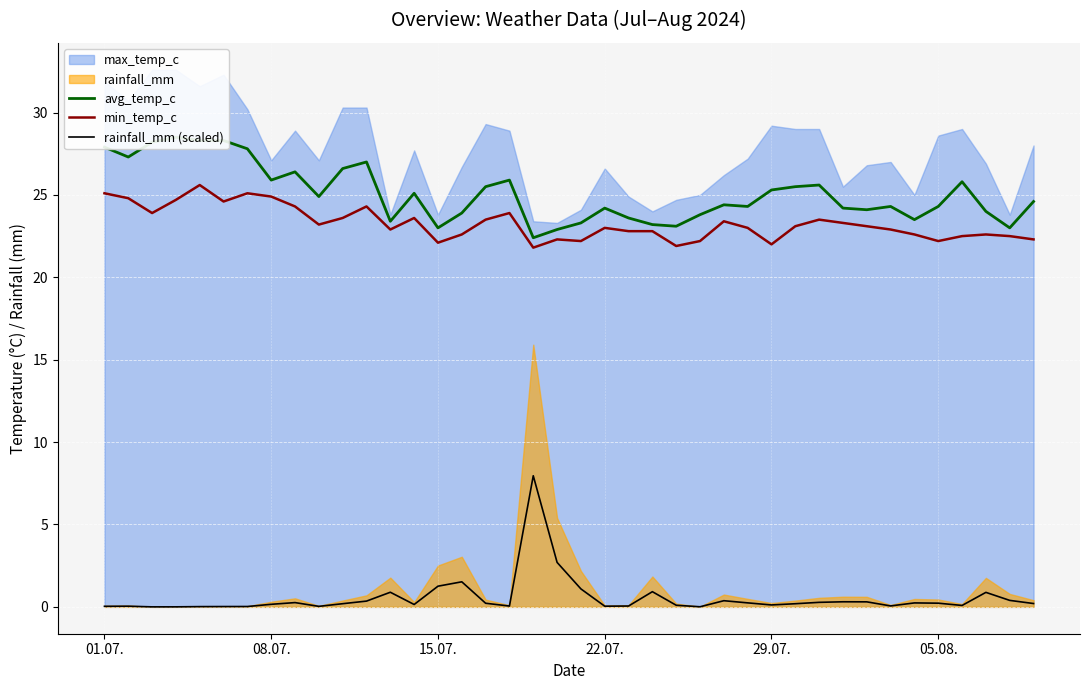

True or false: min_temp_c and rainfall_mm (scaled) cross at least once.

False